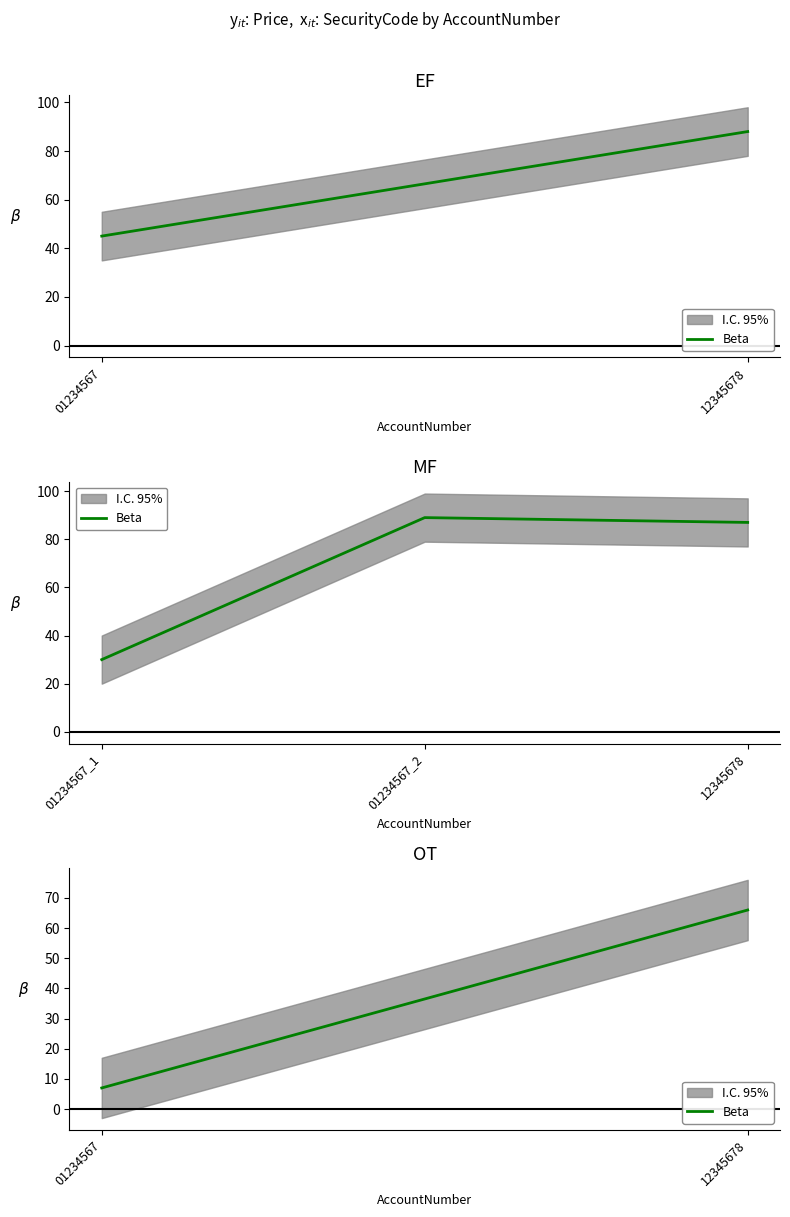

How many lines are shown in the chart?

1